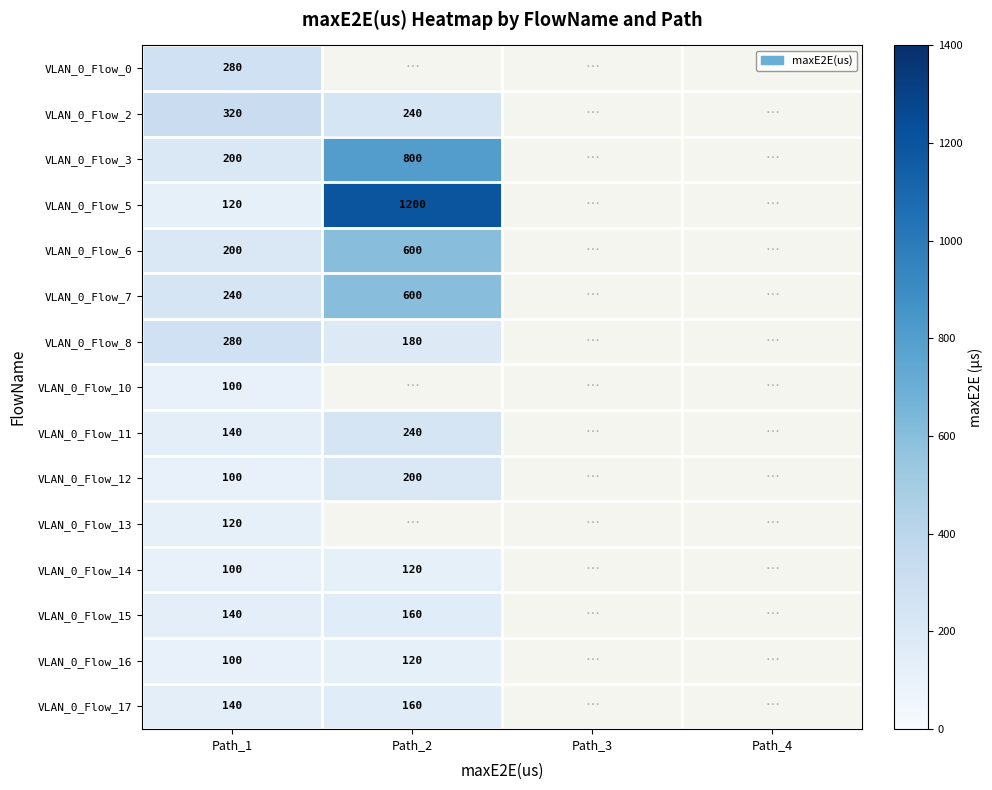

At how many categories does at least one series exceed 290?

2